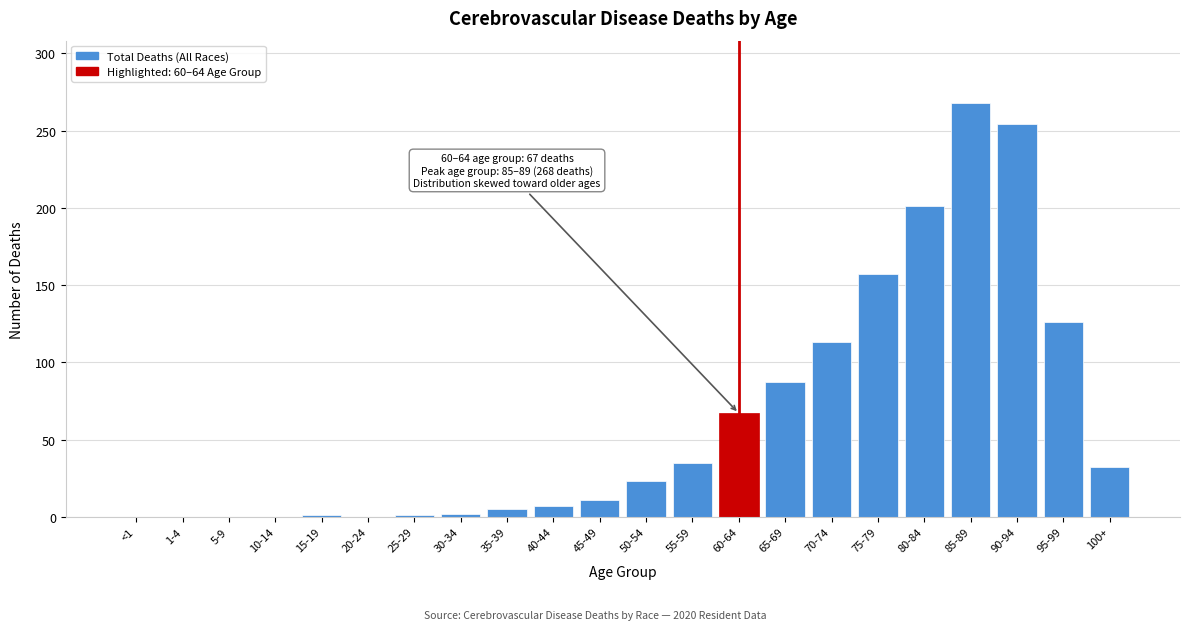

What is the greatest value displayed?

268